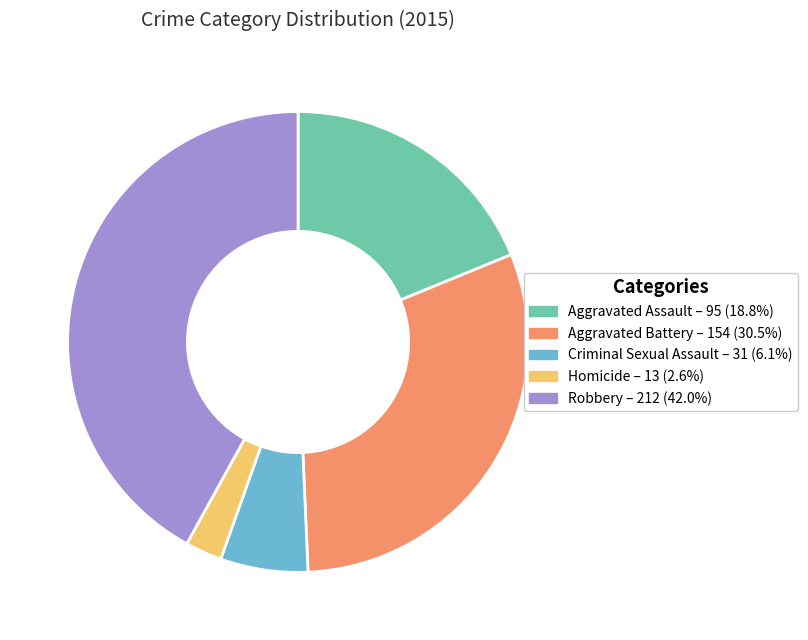

Count the number of slices in the pie.

5